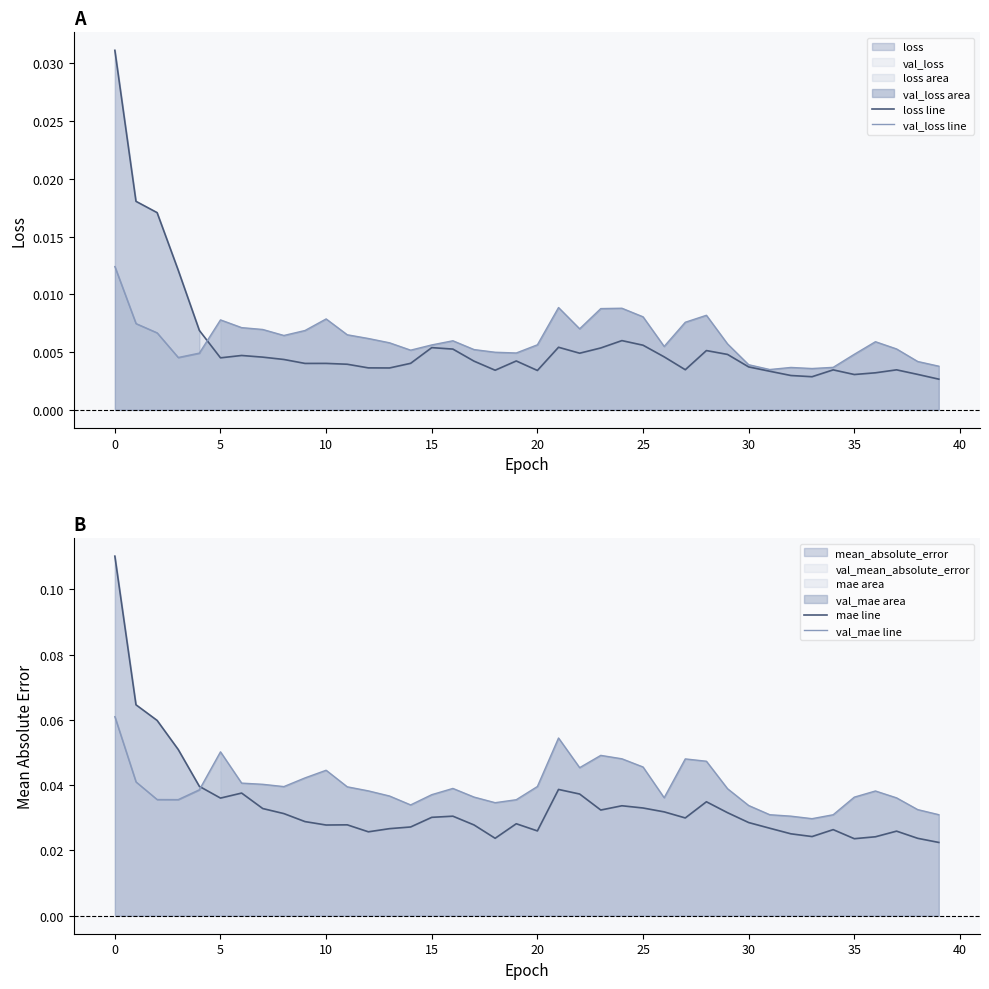

Between 17 and 28, which series saw the biggest shift?

val_mae line